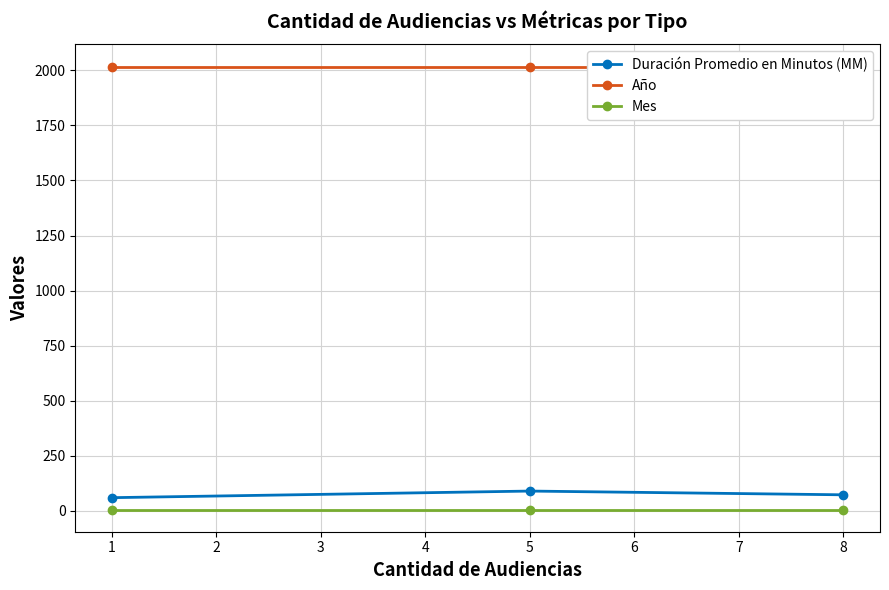

Is the value of Mes at 5 greater than the value of Duración Promedio en Minutos (MM) at 5?

No